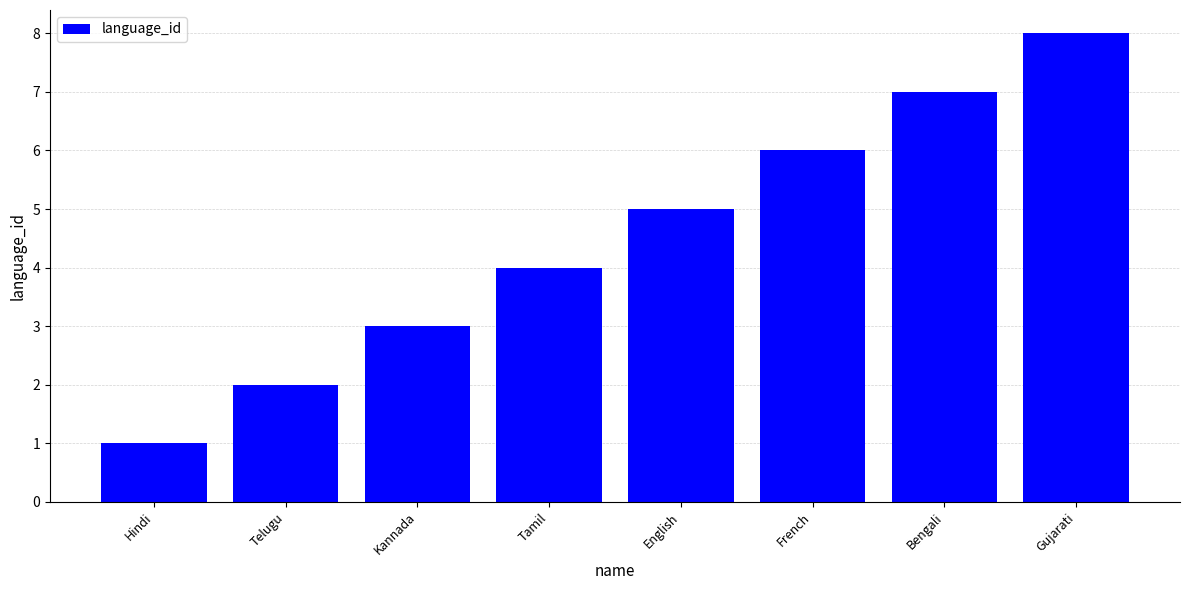

What is the difference between the maximum and minimum values?

7